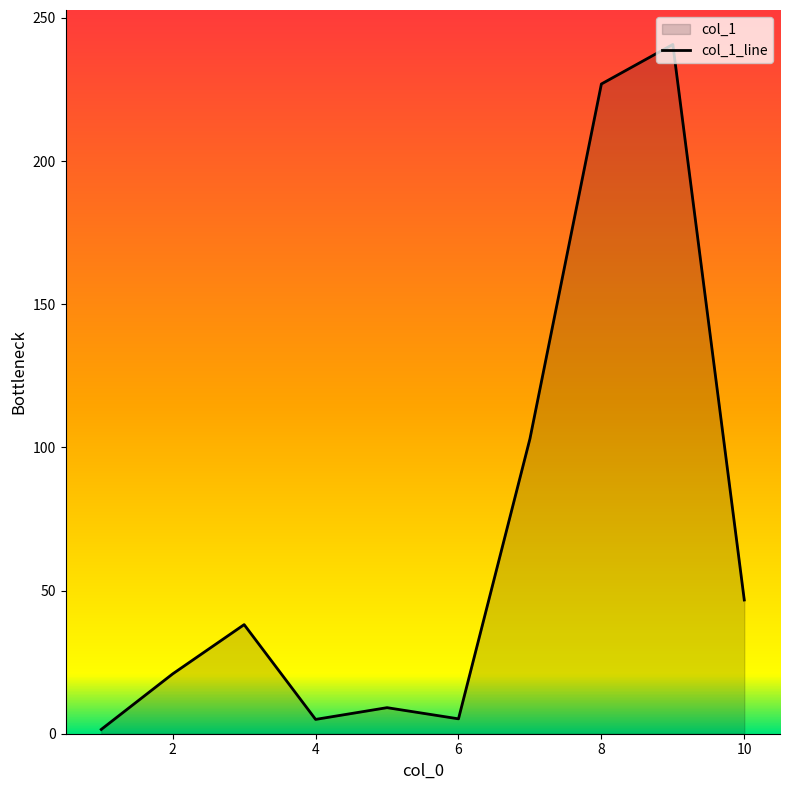

How many lines are shown in the chart?

1